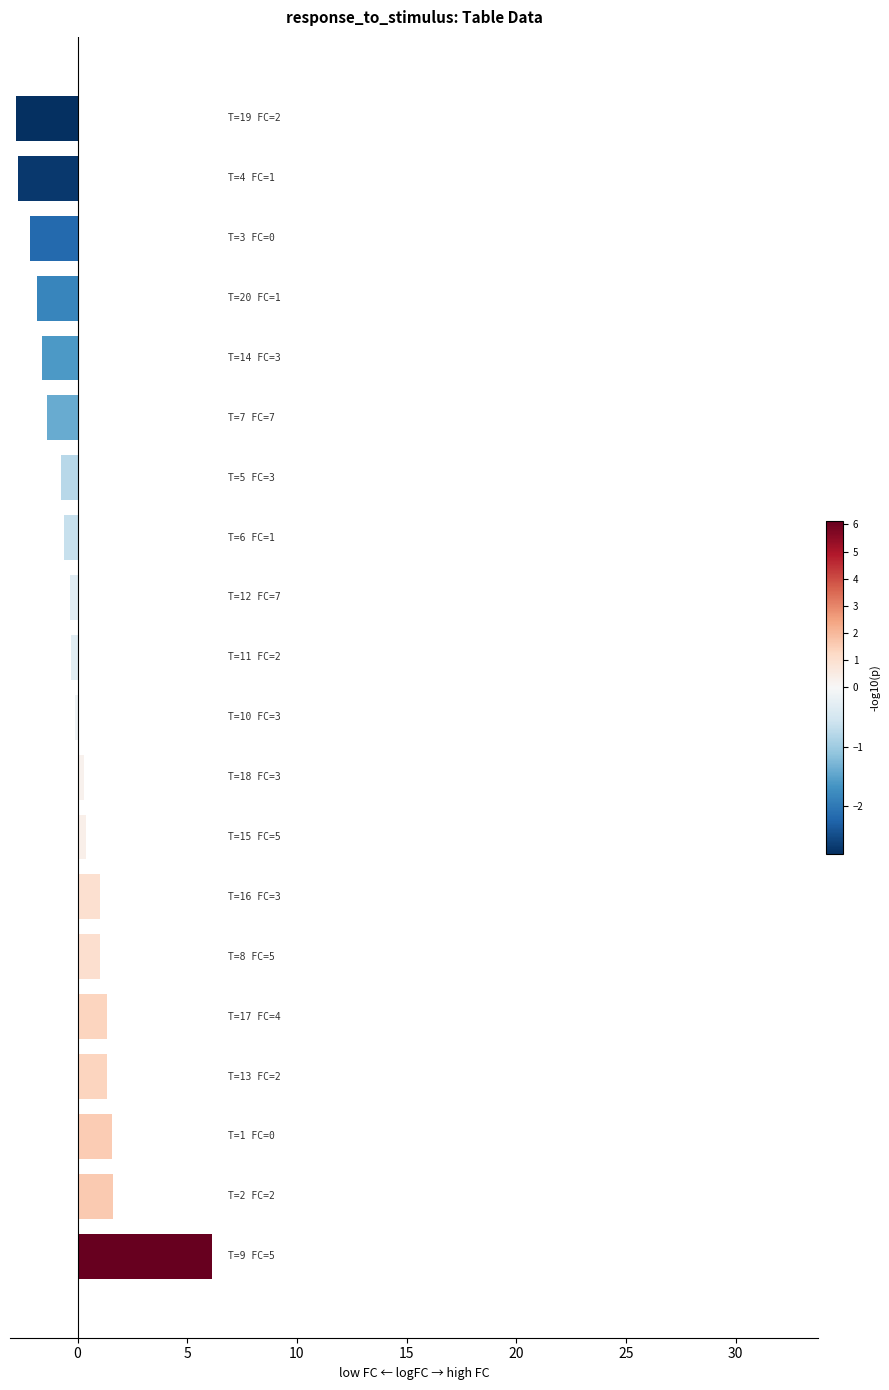

What is the difference between the maximum and minimum values?

8.9